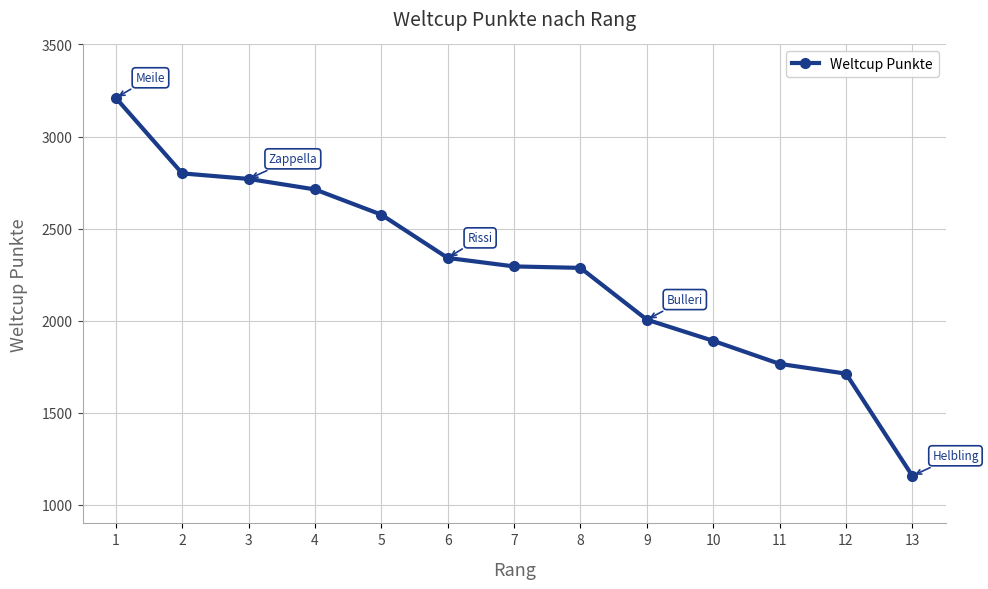

The chart shows a value of 3210 at 1. True or false?

True